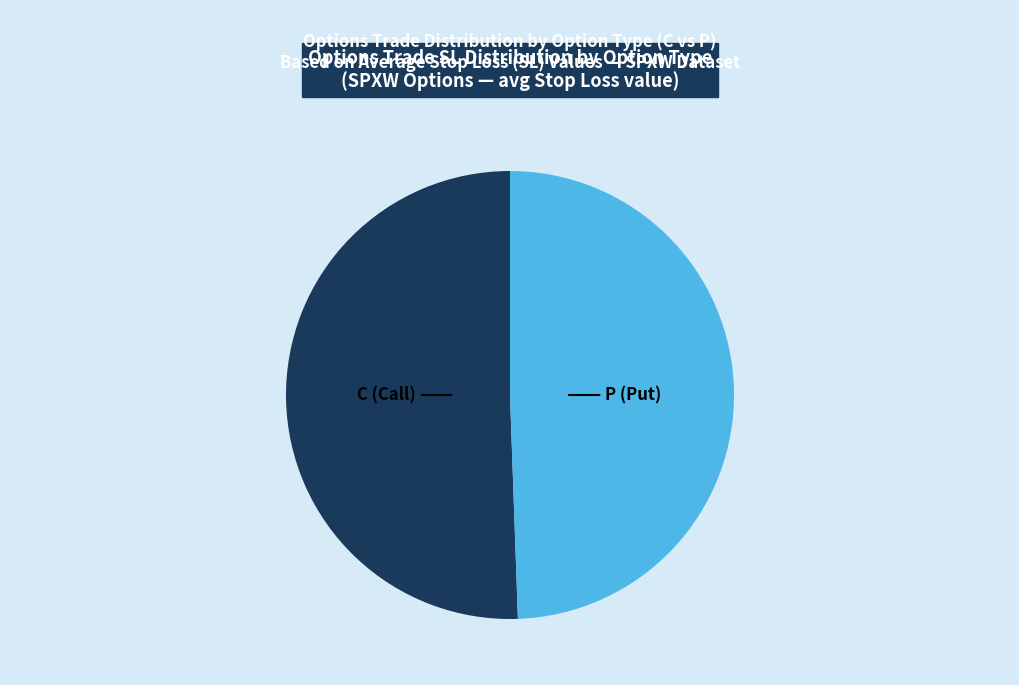

How many slices are in this pie chart?

2